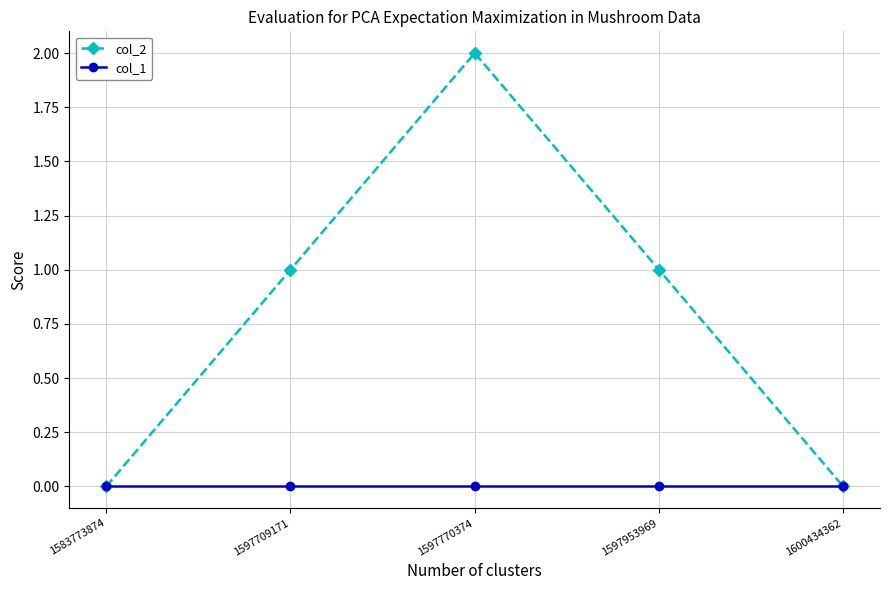

Reading left to right, extract all data points from this chart.

col_2: 1583773874=0	1597709171=1	1597770374=2	1597953969=1	1600434362=0
col_1: 1583773874=0	1597709171=0	1597770374=0	1597953969=0	1600434362=0